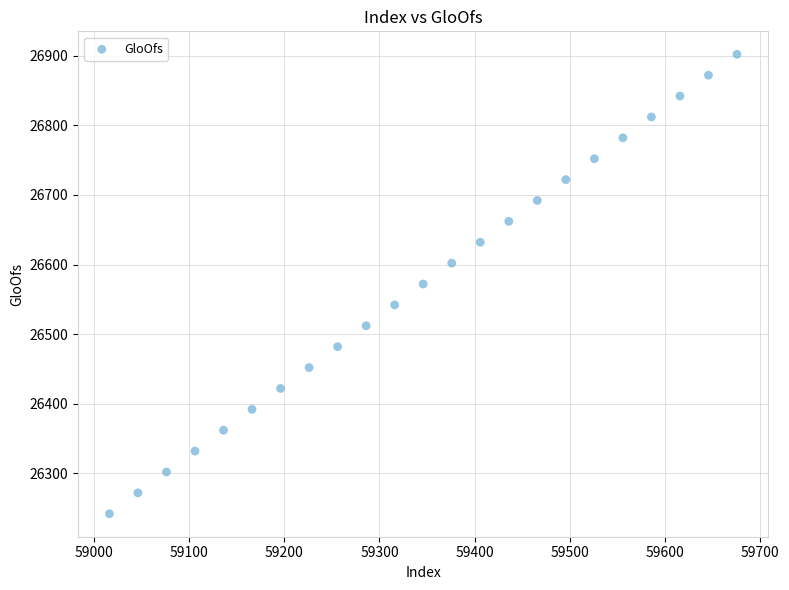

What is the range of X values (max minus min)?

660